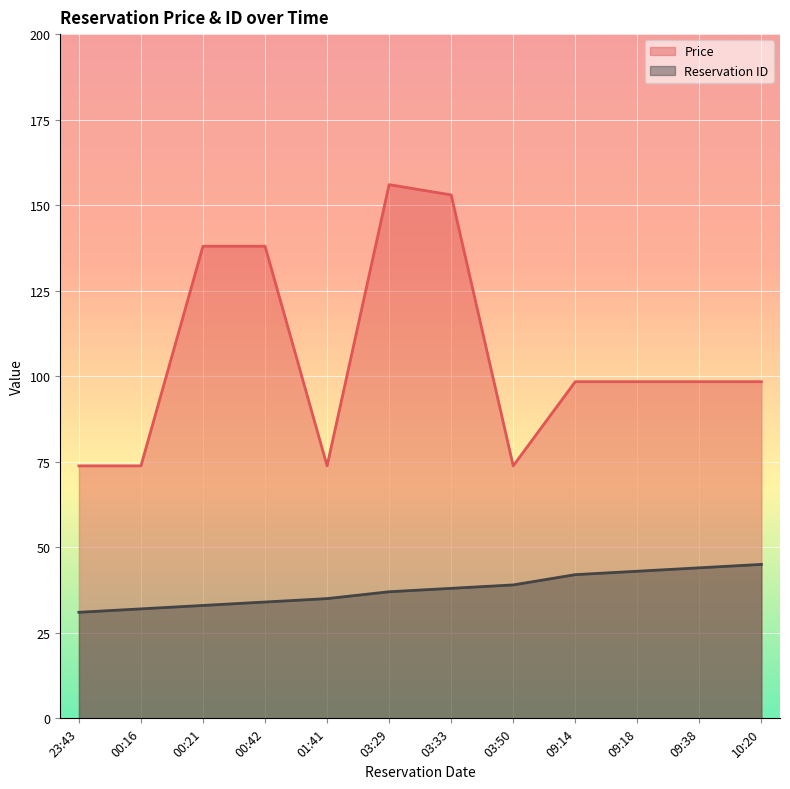

What are all the series names shown in the legend?

Price, Reservation ID